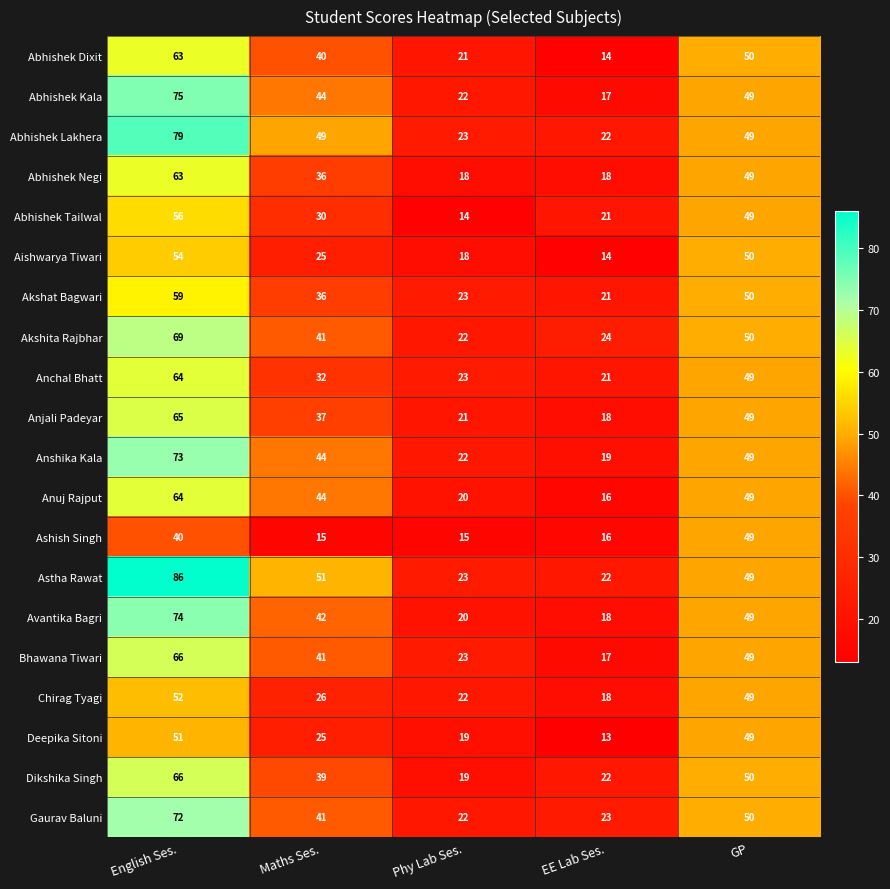

What is the highest value of the Deepika Sitoni series?

51